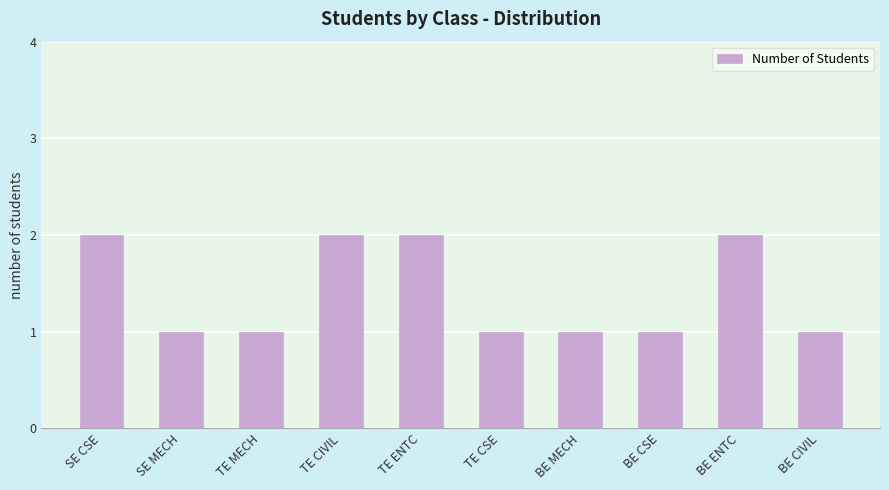

How many values are between 1 and 2?

10